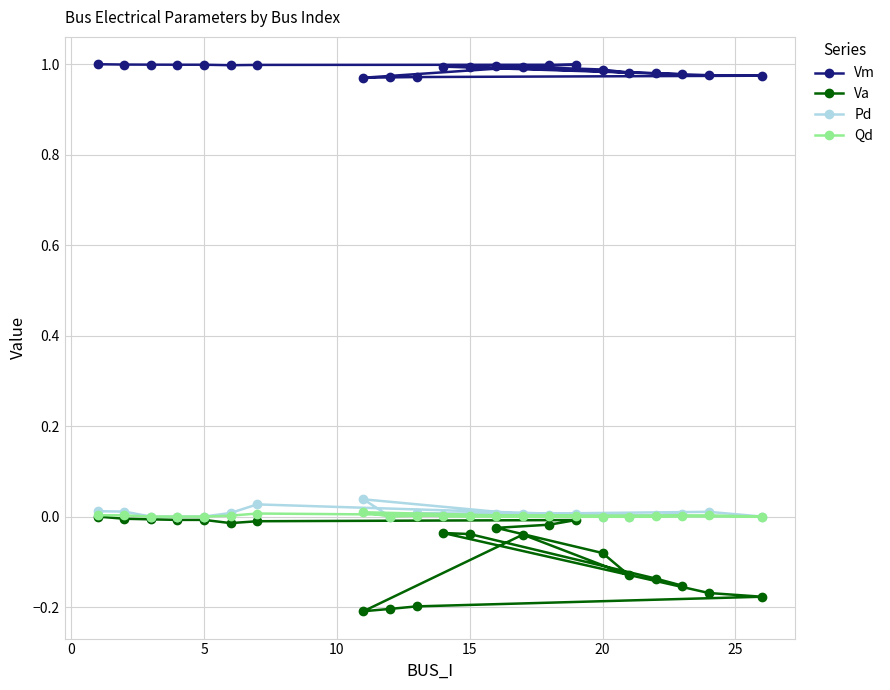

Which series has the widest spread of values?

Va